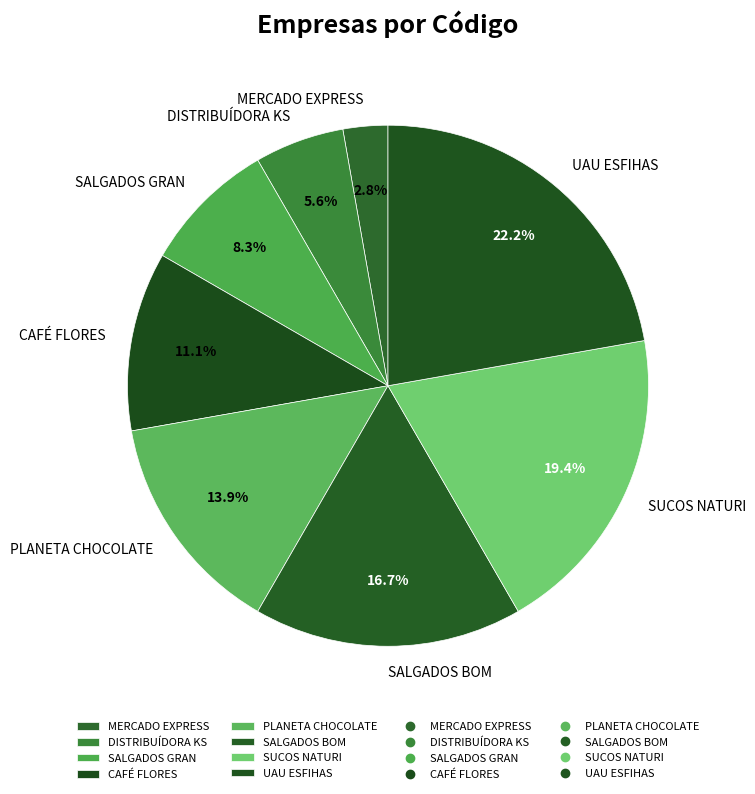

Which category has the biggest portion of the pie?

UAU ESFIHAS